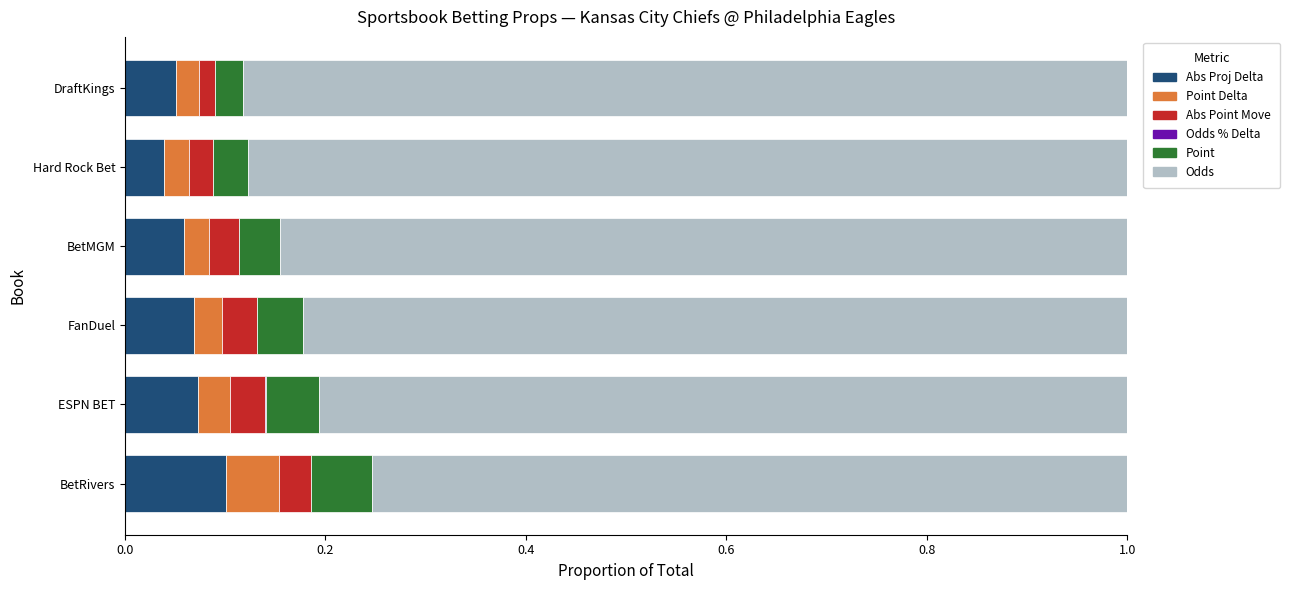

The Abs Proj Delta series shows 0.1 at DraftKings. True or false?

True